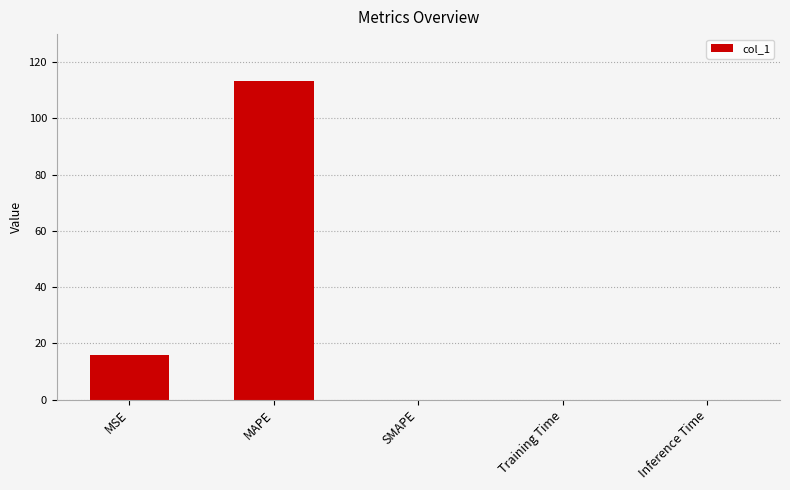

What is the difference between the values at Inference Time and MSE?

16.0